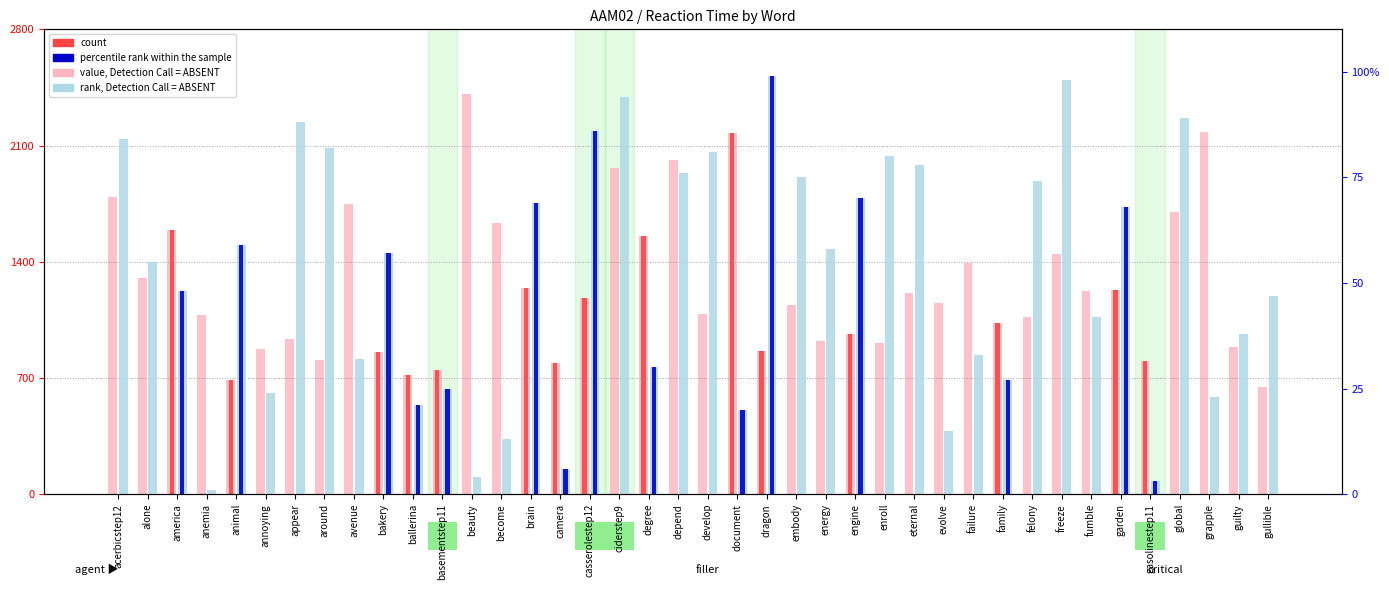

What position from the left is annoying?

6